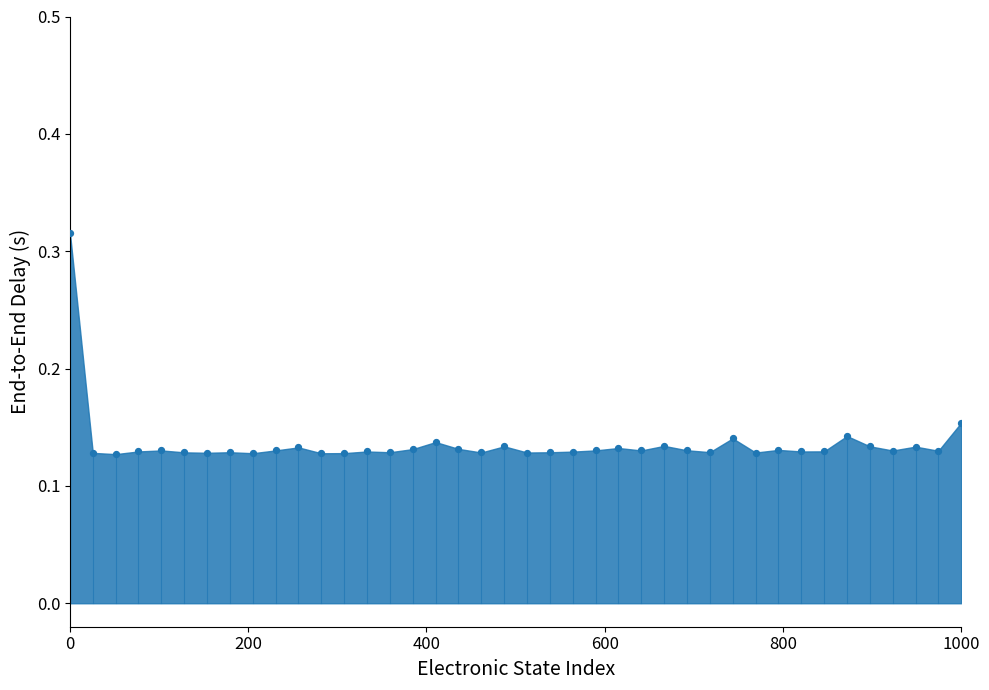

What is the range of X values (max minus min)?

1000.0